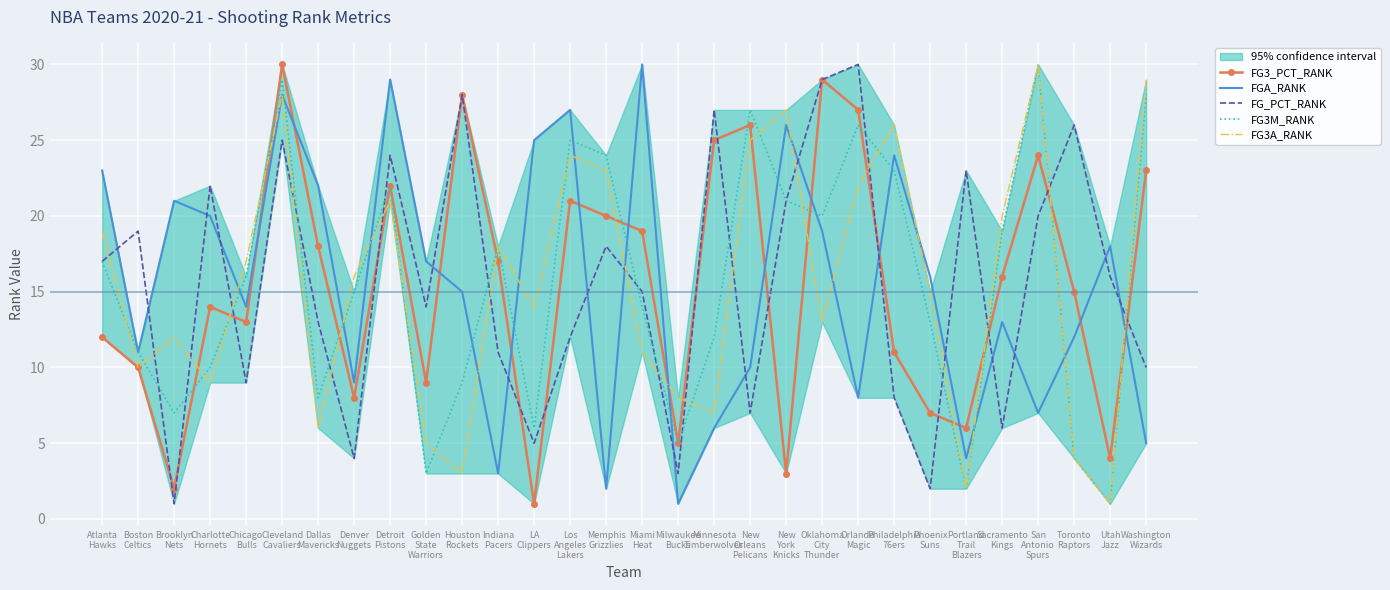

The value of FG3M_RANK at Dallas
Mavericks is 8. True or false?

True